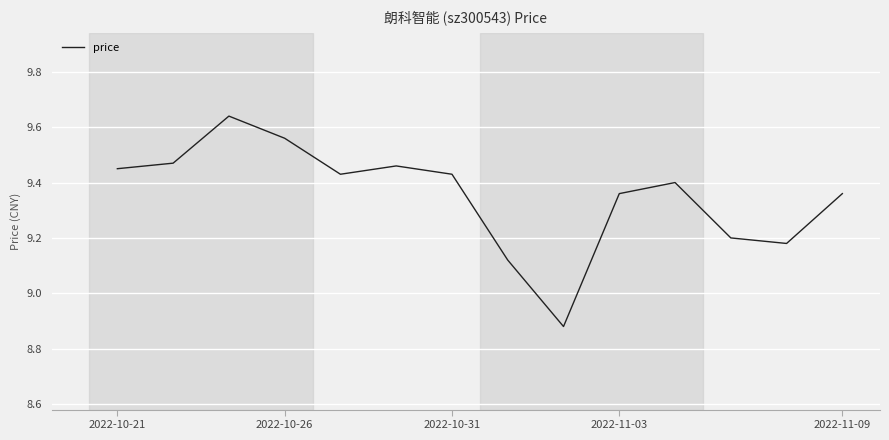

How many categories are shown in the chart?

14